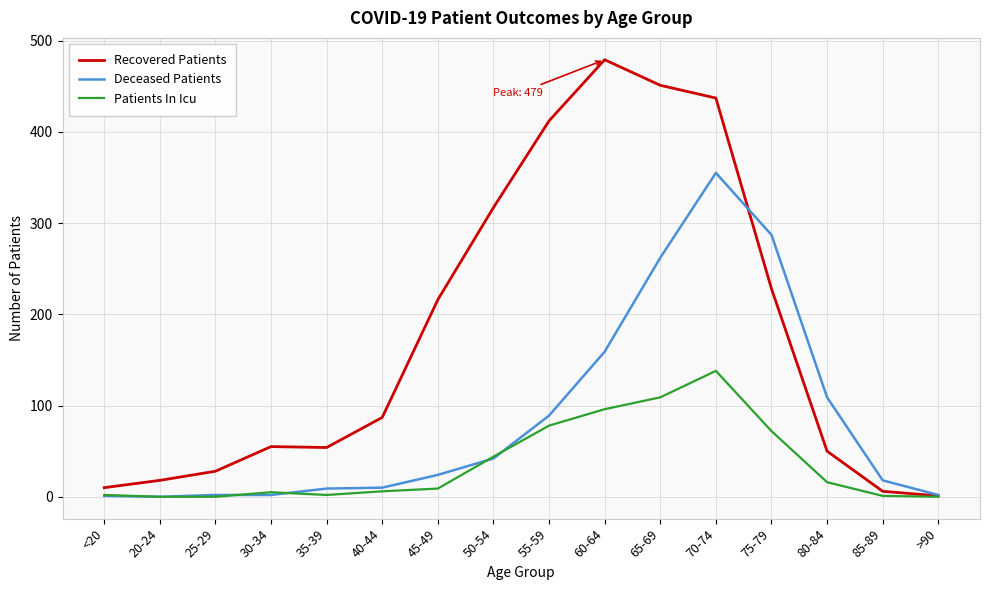

Which series changed the most between 50-54 and 60-64?

Recovered Patients